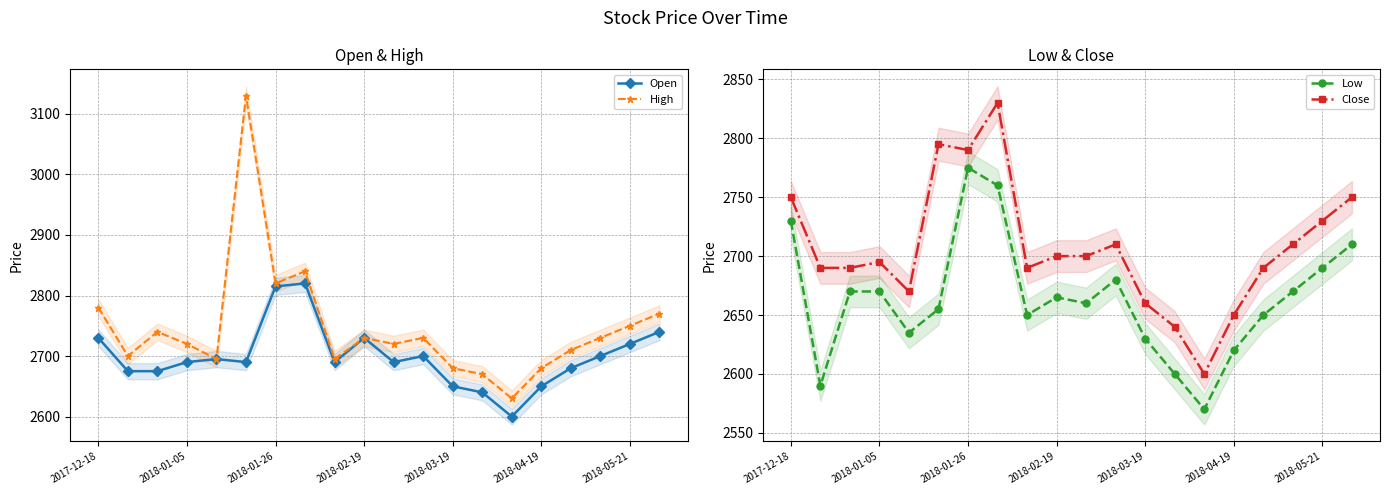

True or false: Close has a value of 2695 at 2018-01-05.

True